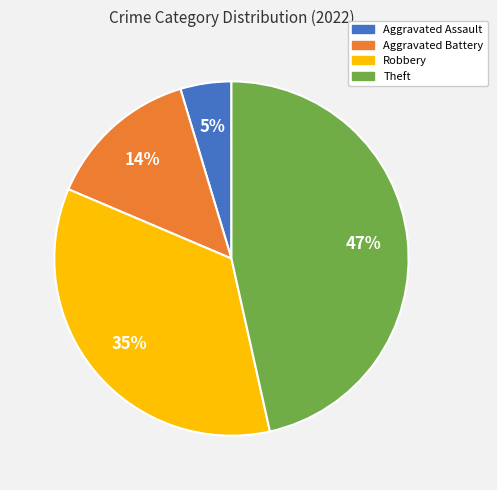

The Theft slice represents 53% of the pie. True or false?

False